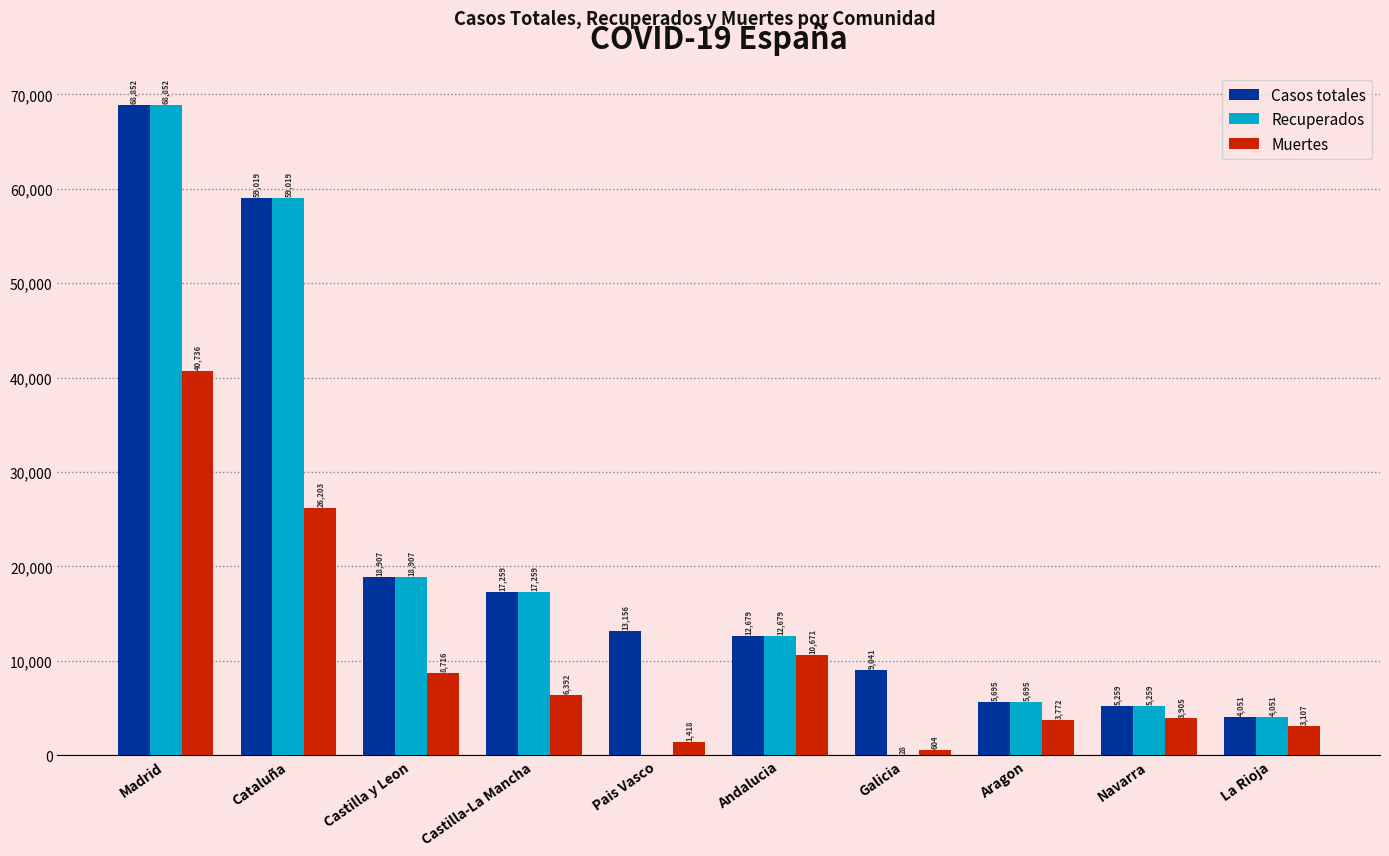

What is the sum of all Muertes values?

105524